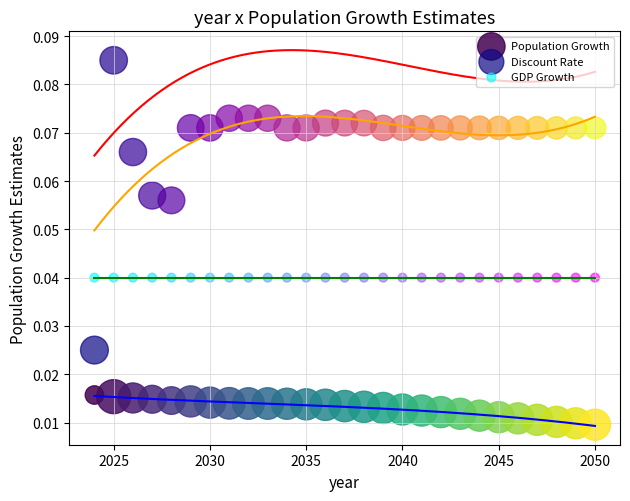

Which series contains the highest Y value?

Discount Rate